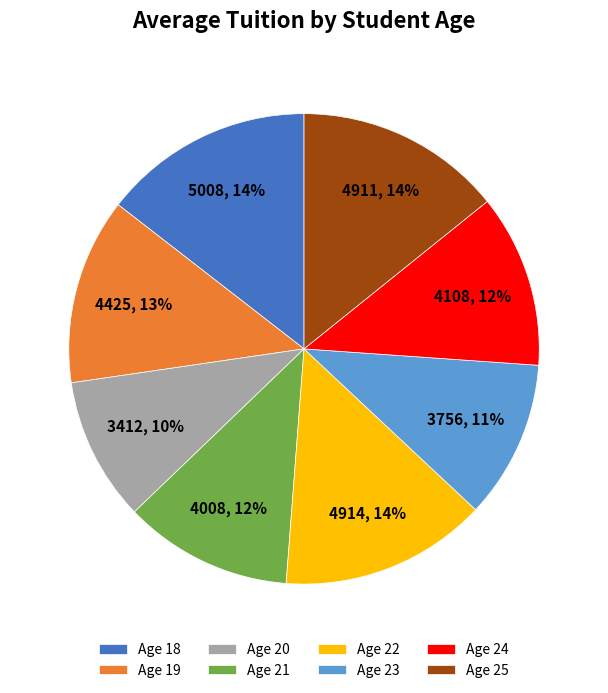

To the nearest percent, what is the average slice percentage?

12%